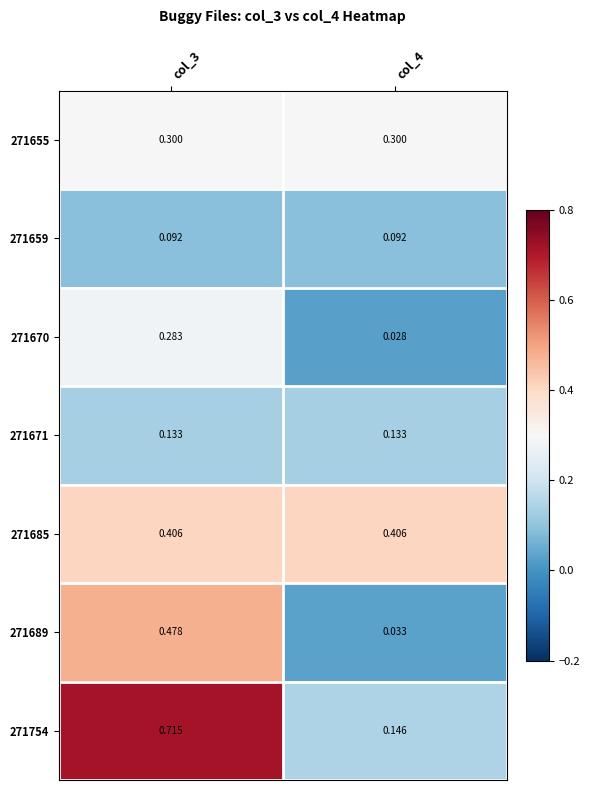

Is the value of 271659 at col_4 greater than the value of 271754 at col_4?

No